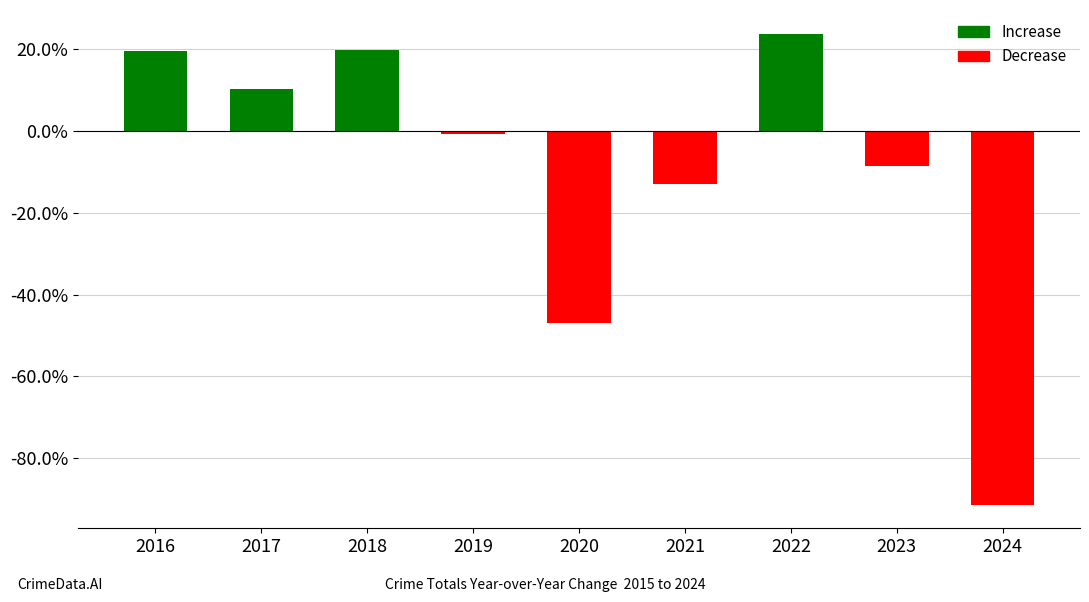

At which label is the value closest to -33?

2020